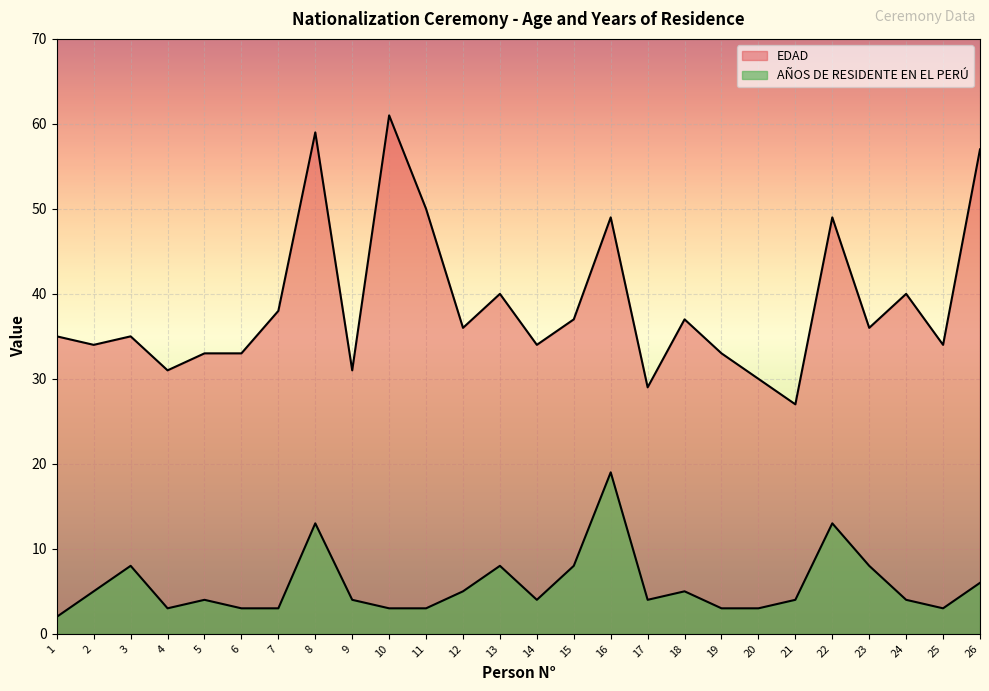

List the series in order of their overall mean, lowest first.

AÑOS DE RESIDENTE EN EL PERÚ, EDAD